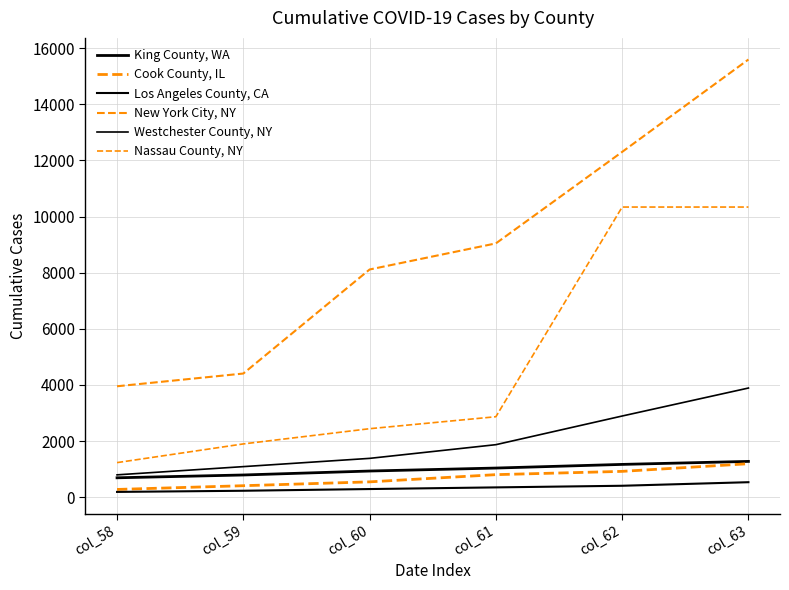

Between col_62 and col_63, which series saw the biggest shift?

New York City, NY